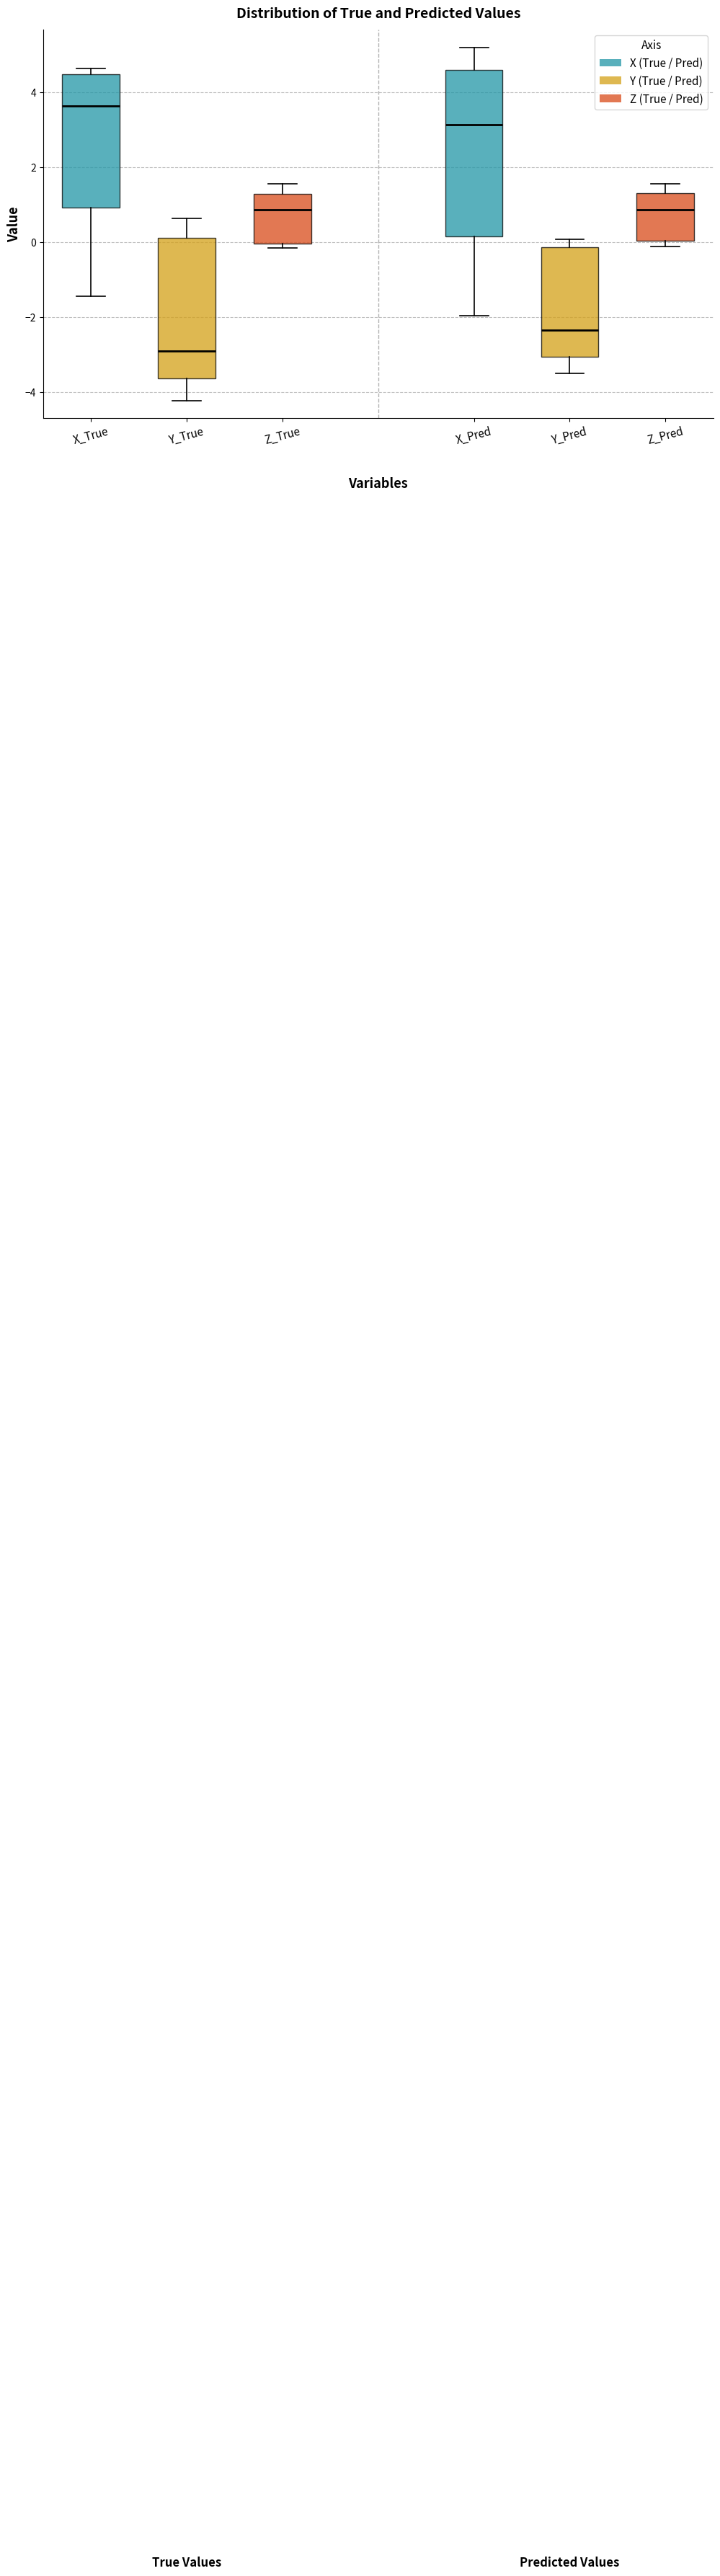

Reading left to right, read every box against the y-axis: the position of its median line, the range the box covers, and the ends of its whiskers. The values are not printed on the chart, so give them approximately, as read against the axis.

X_True: median 3.6, box 1.0 to 4.4, whiskers -1.4 to 4.6
Y_True: median -3.0, box -3.6 to 0.2, whiskers -4.2 to 0.6
Z_True: median 0.8, box 0.0 to 1.2, whiskers -0.2 to 1.6
X_Pred: median 3.2, box 0.2 to 4.6, whiskers -2.0 to 5.2
Y_Pred: median -2.4, box -3.0 to -0.2, whiskers -3.6 to 0.0
Z_Pred: median 0.8, box 0.0 to 1.4, whiskers -0.2 to 1.6